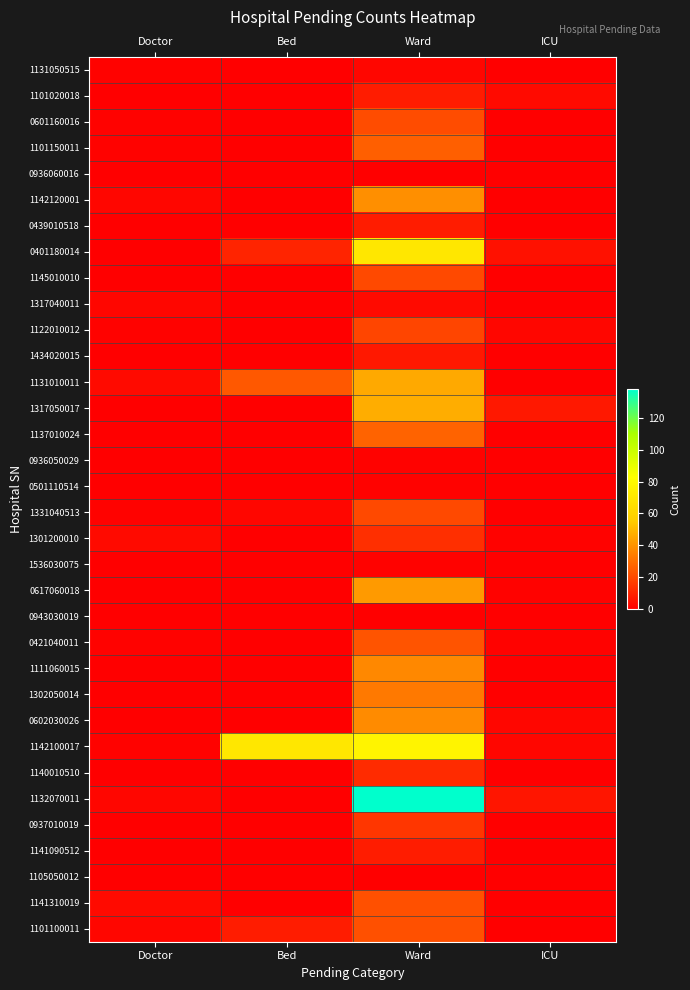

Between Doctor and Bed, which series saw the biggest shift?

1142100017